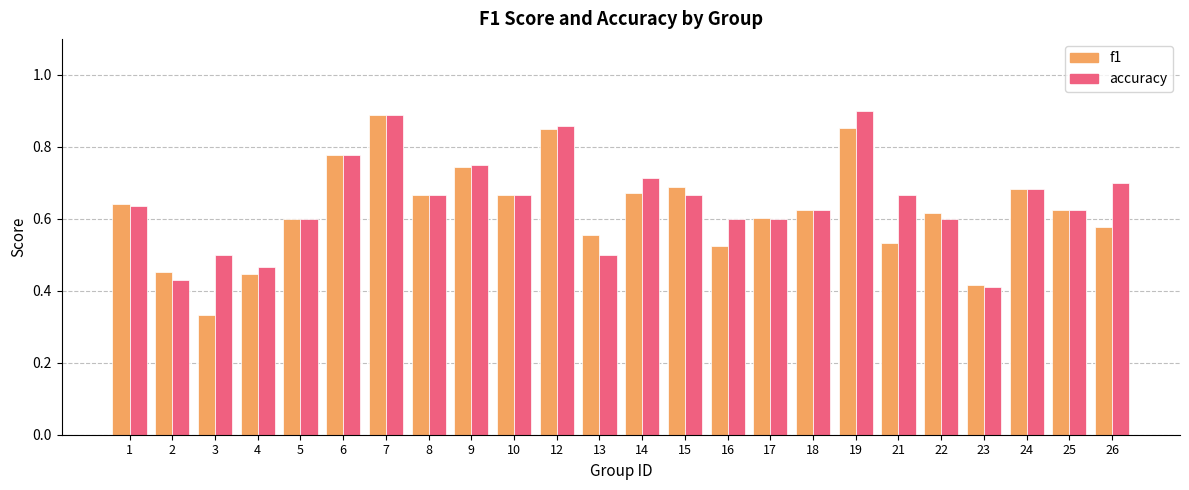

How many bars are there in each group?

2